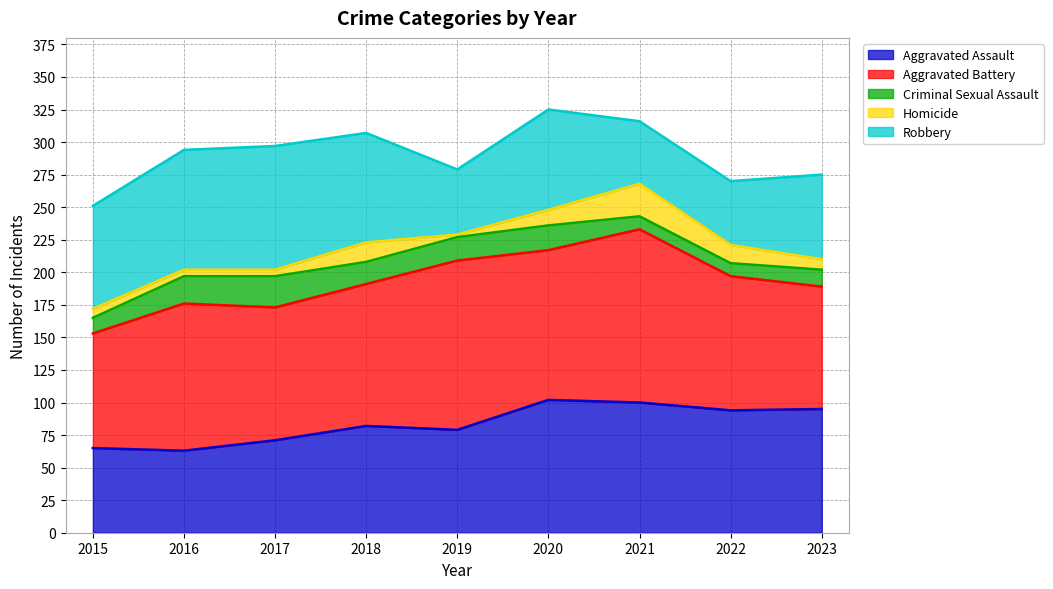

Reading left to right, transcribe all the data shown in this chart.

Aggravated Assault: 65	63	71	82	79	102	100	94	95
Aggravated Battery: 88	113	102	109	130	115	133	103	94
Criminal Sexual Assault: 12	21	24	17	18	19	10	10	13
Homicide: 7	5	5	15	2	12	25	14	8
Robbery: 79	92	95	84	50	77	48	49	65